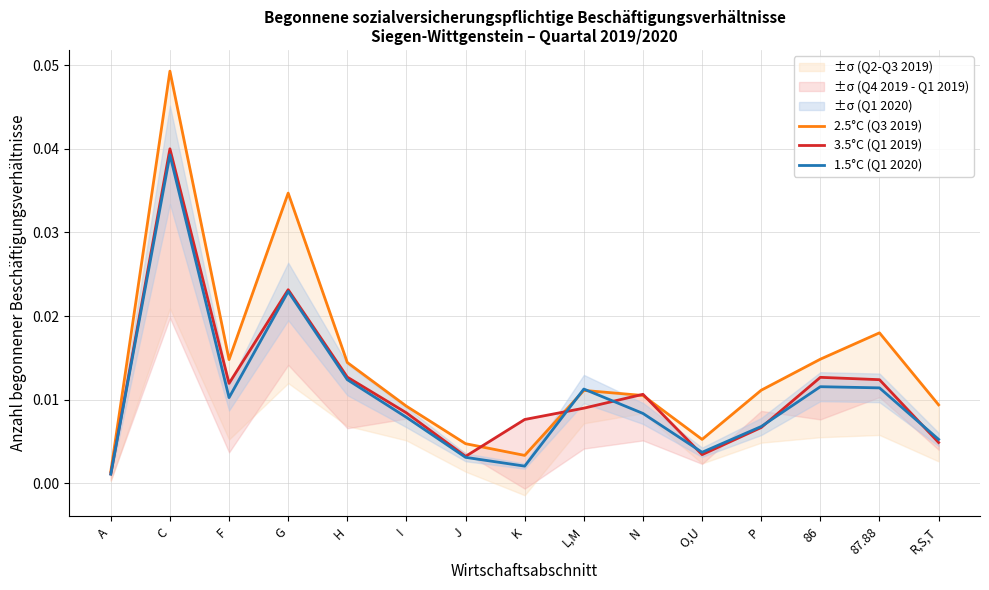

What is the label of the 12th point from the right?

G